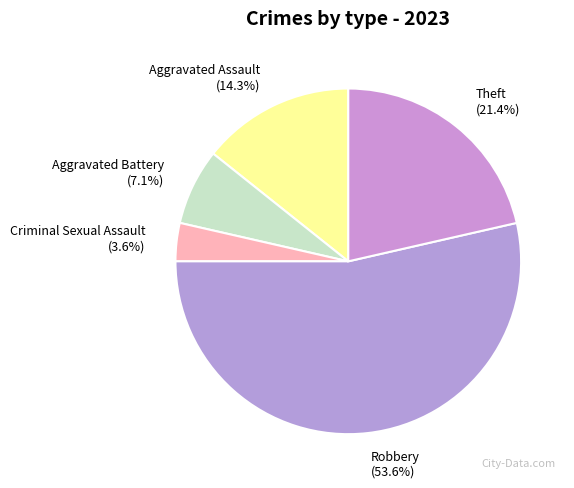

Count the number of slices in the pie.

5